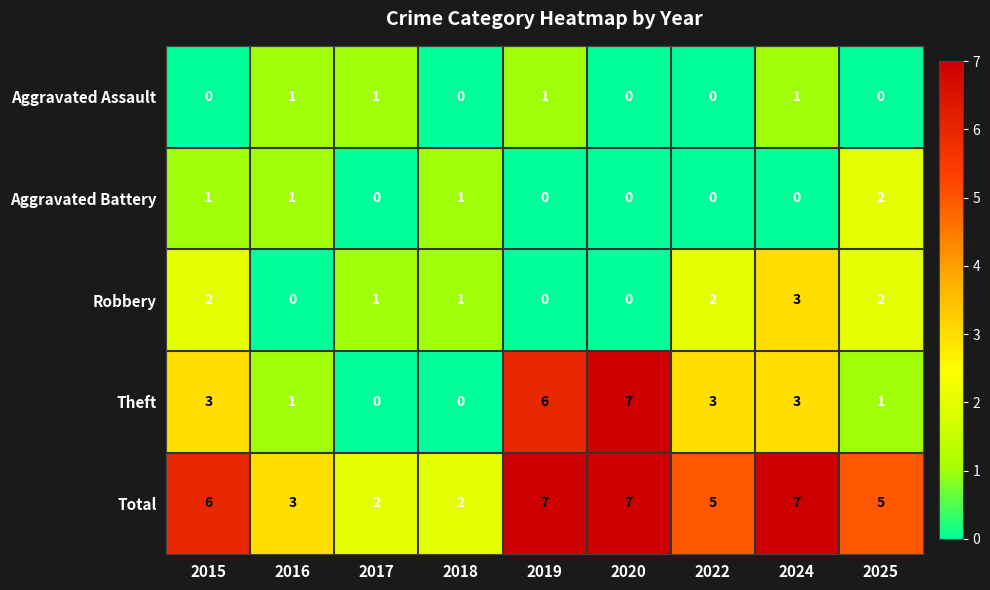

What is the maximum value shown in the chart?

7